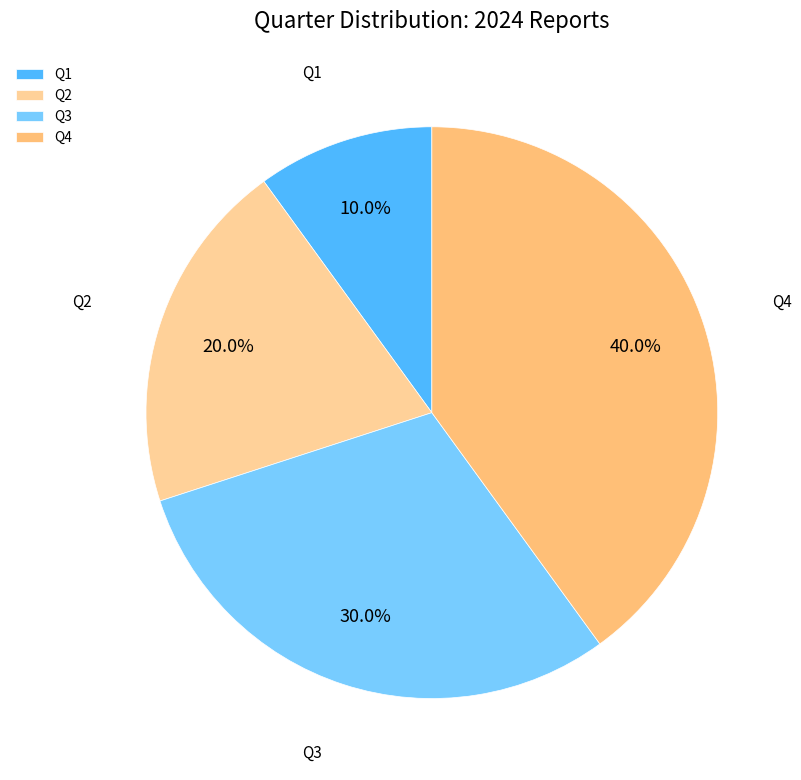

Rank the categories by value from lowest to highest.

Q1, Q2, Q3, Q4